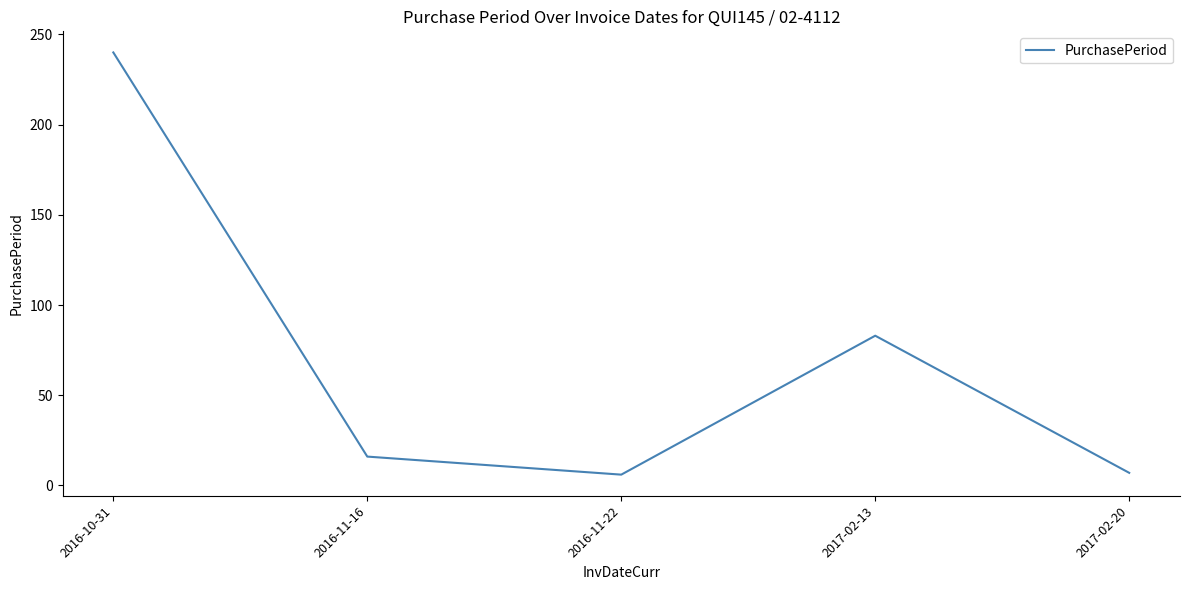

Count the number of categories in the chart.

5